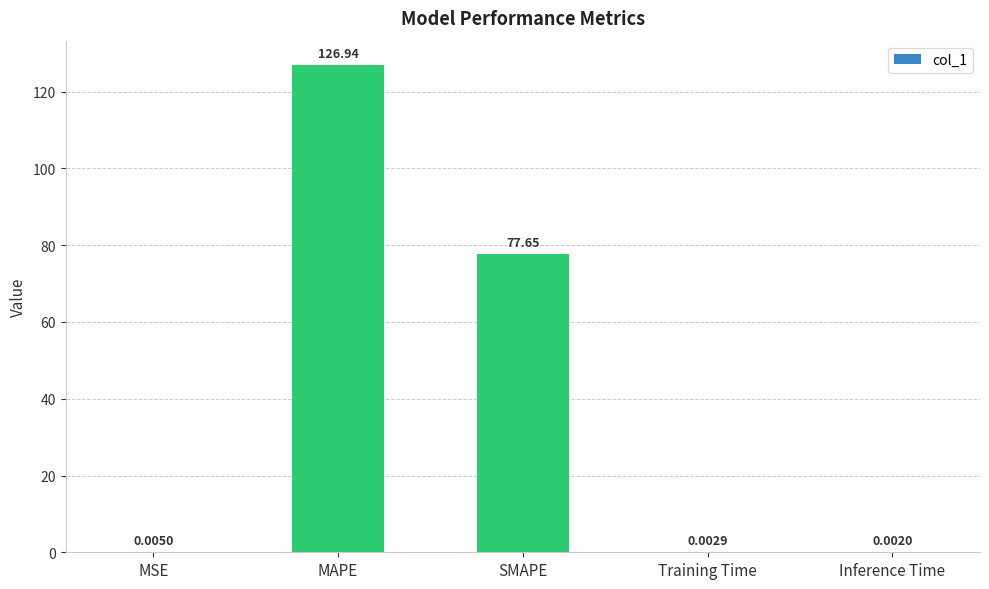

What is the average value?

40.9